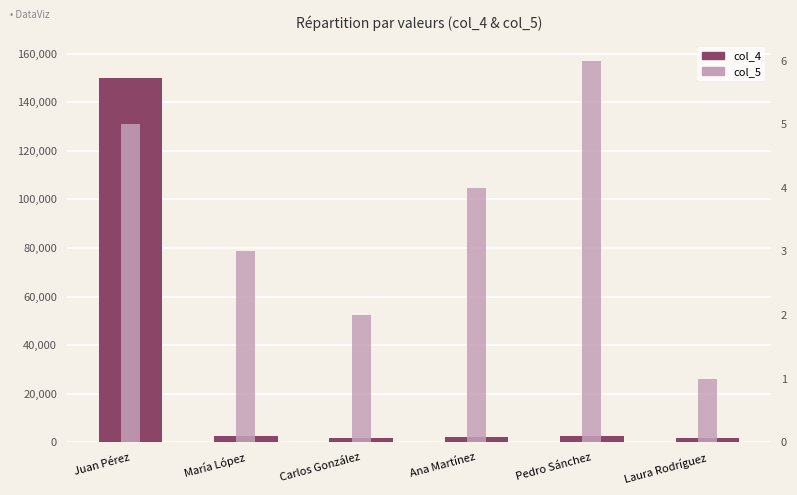

What are all the series names shown in the legend?

col_4, col_5